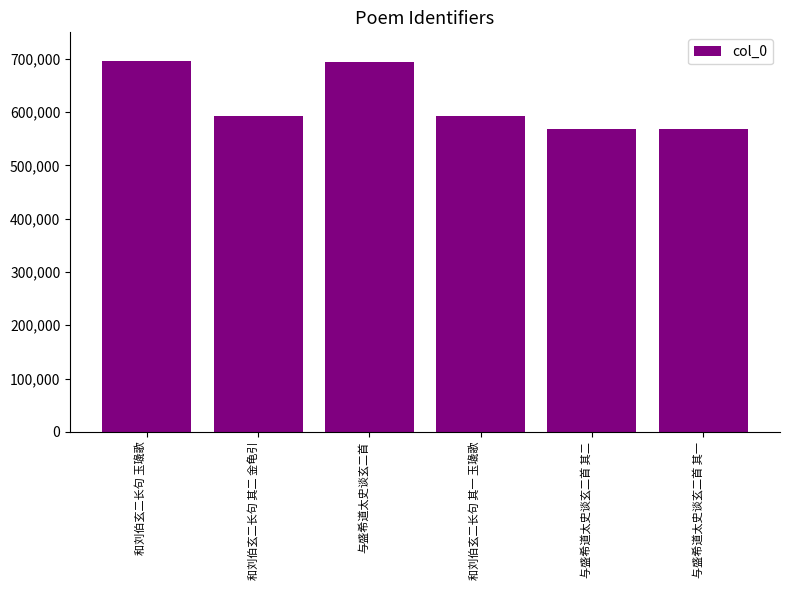

What is the change in value from 和刘伯玄二长句 玉璏歌 to 和刘伯玄二长句 其二 金龟引?

-103224